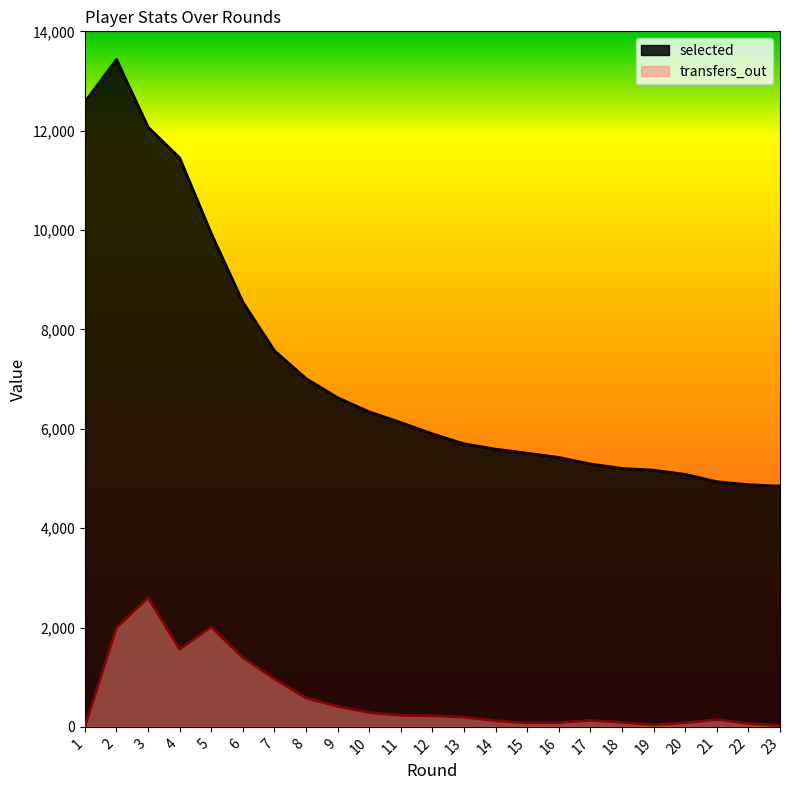

The selected series shows 5423 at 16. True or false?

True